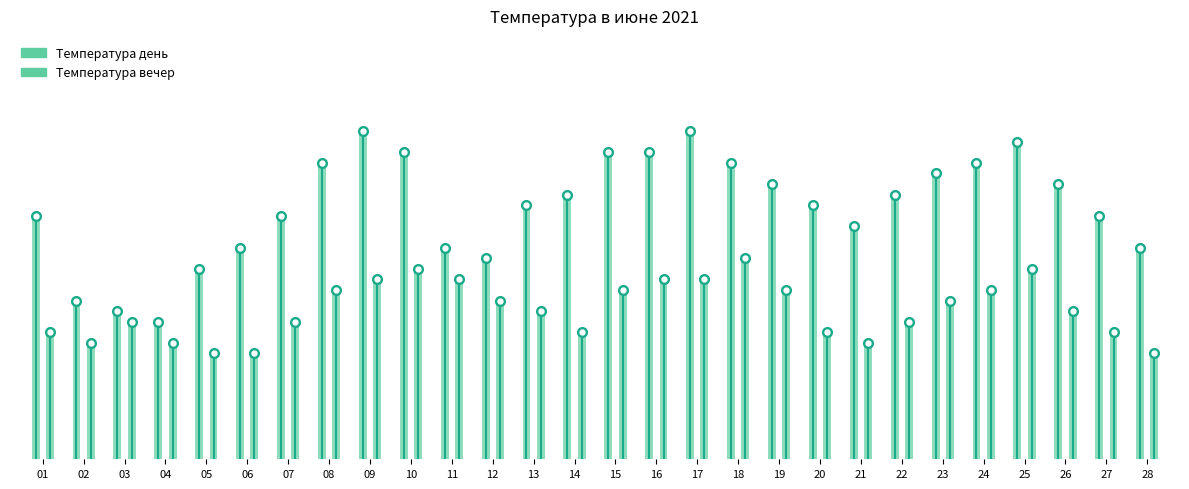

List the series in order of their peak value, lowest first.

Температура вечер, Температура день